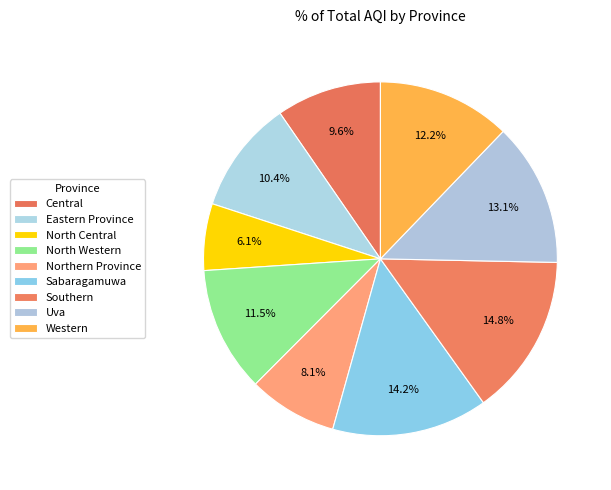

Count the number of slices in the pie.

9